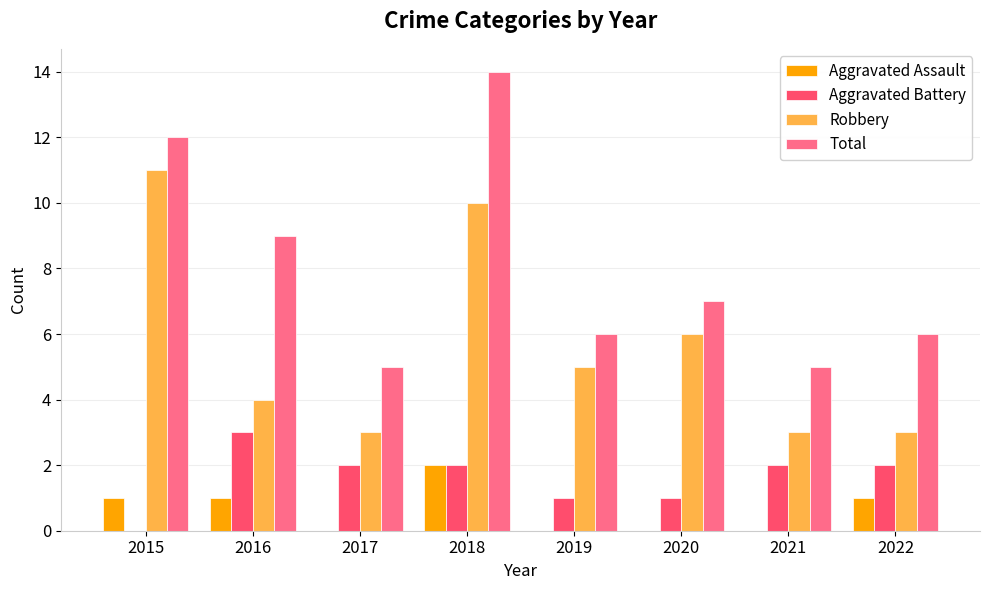

What value does the Robbery series have at 2015?

11